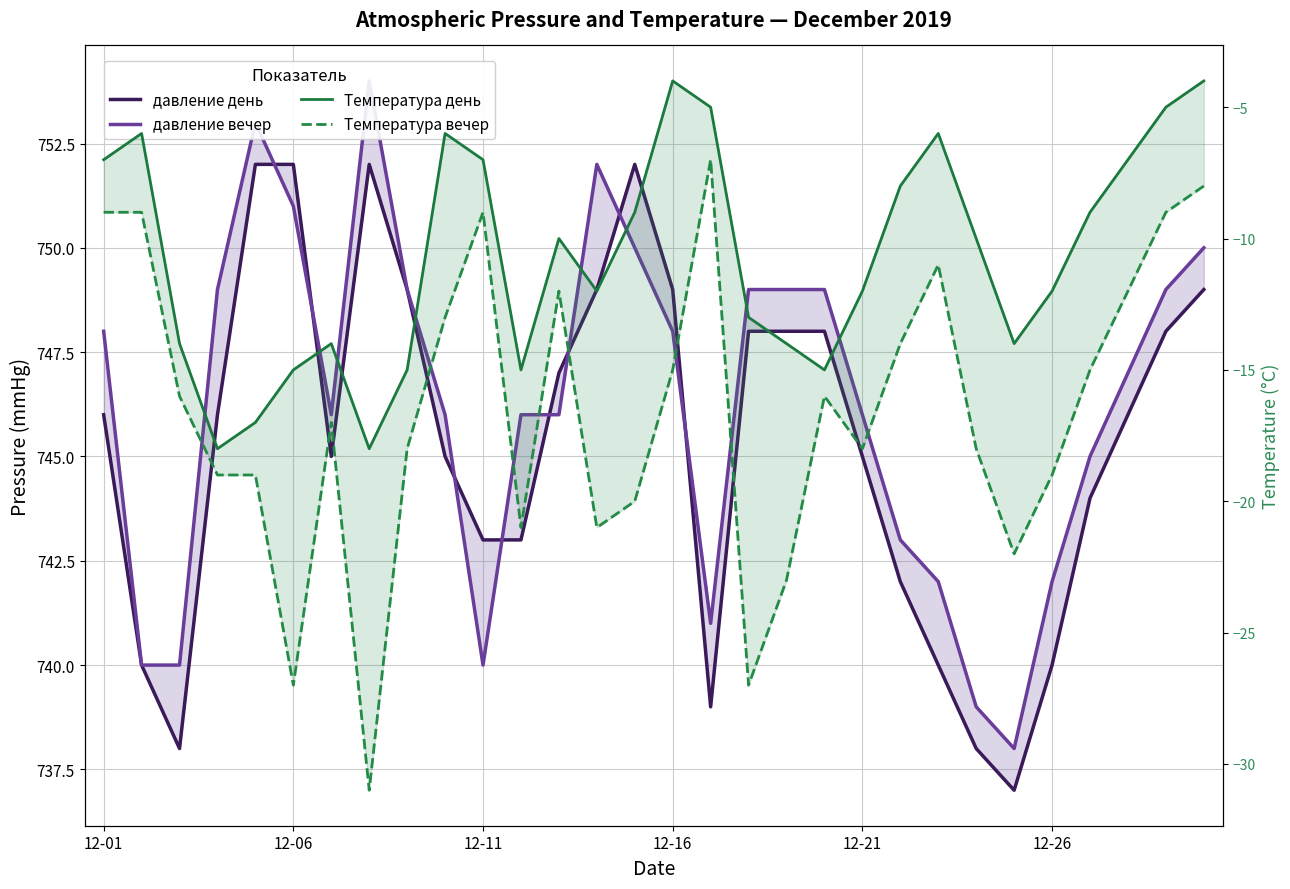

Rank the series at 12-01 from highest to lowest value.

давление вечер, давление день, Температура день, Температура вечер